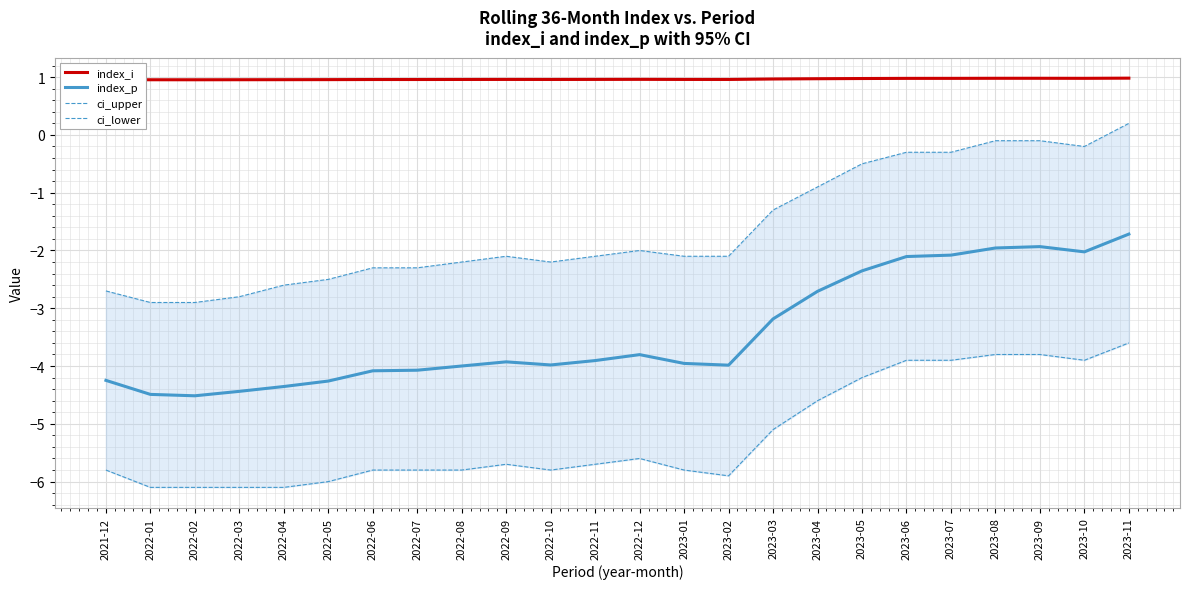

True or false: ci_lower and ci_upper cross at least once.

False